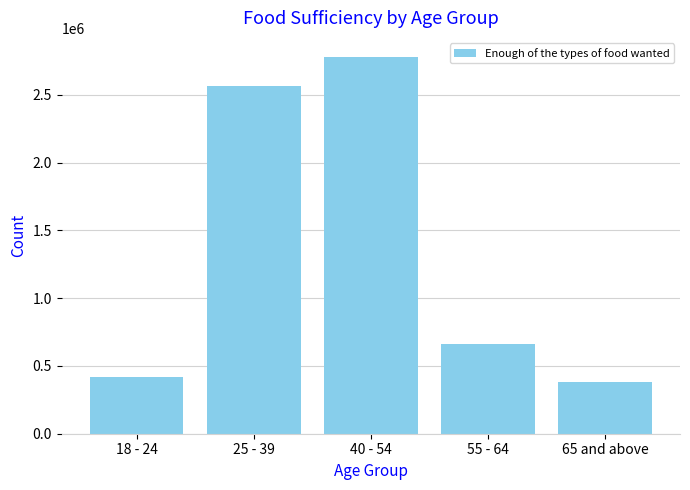

Reading right to left, list all the values displayed in this chart.

65 and above=384996	55 - 64=660648	40 - 54=2782144	25 - 39=2564902	18 - 24=418660